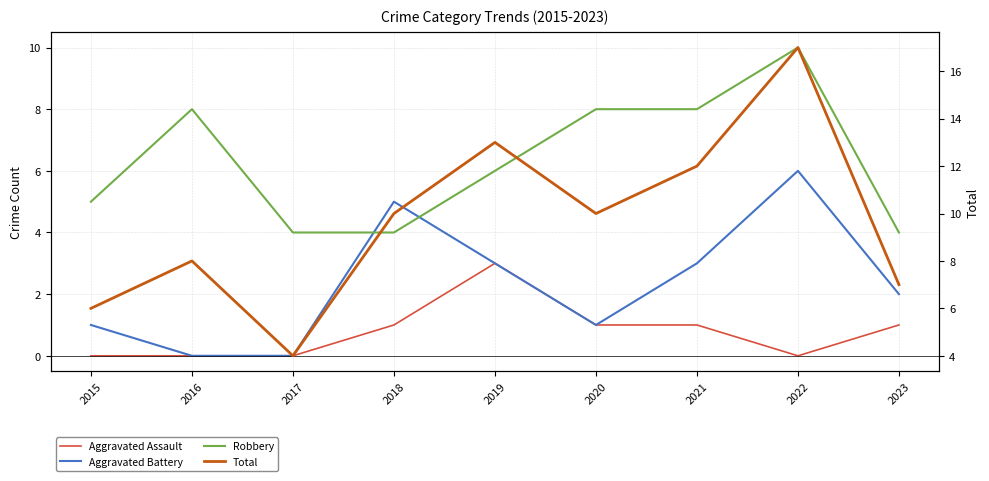

Where is the first local maximum for Aggravated Assault?

2019